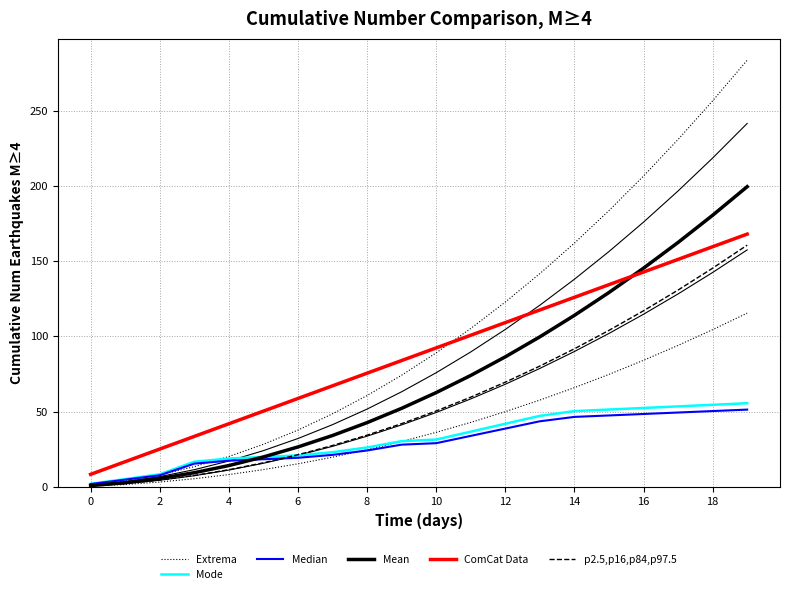

Count the number of categories in the chart.

20